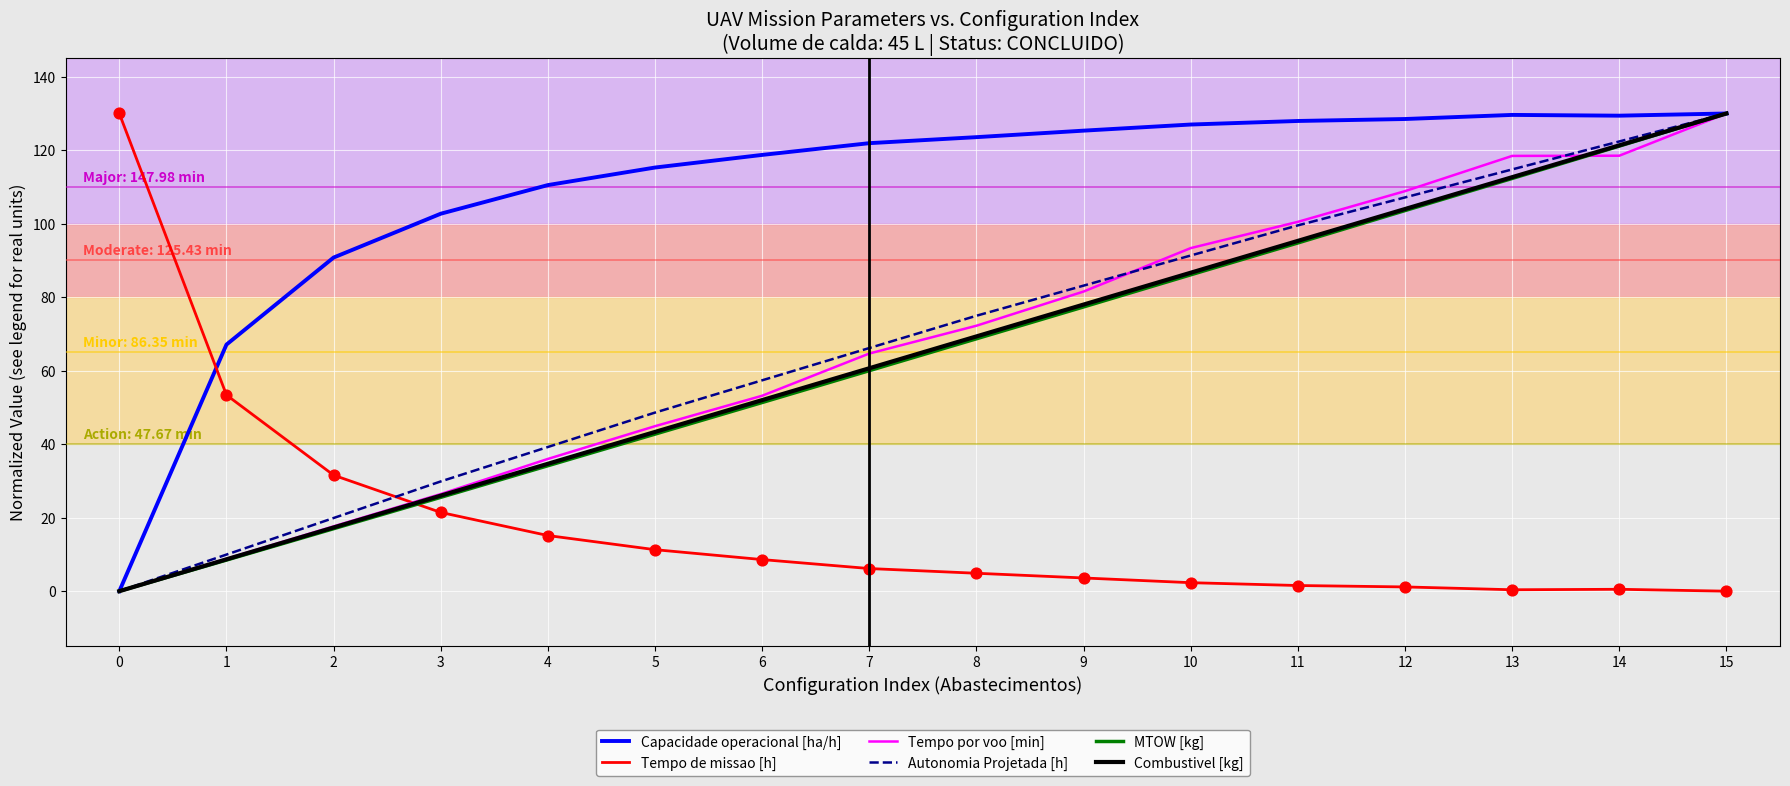

What is the difference between the highest and lowest values at 6?

110.1